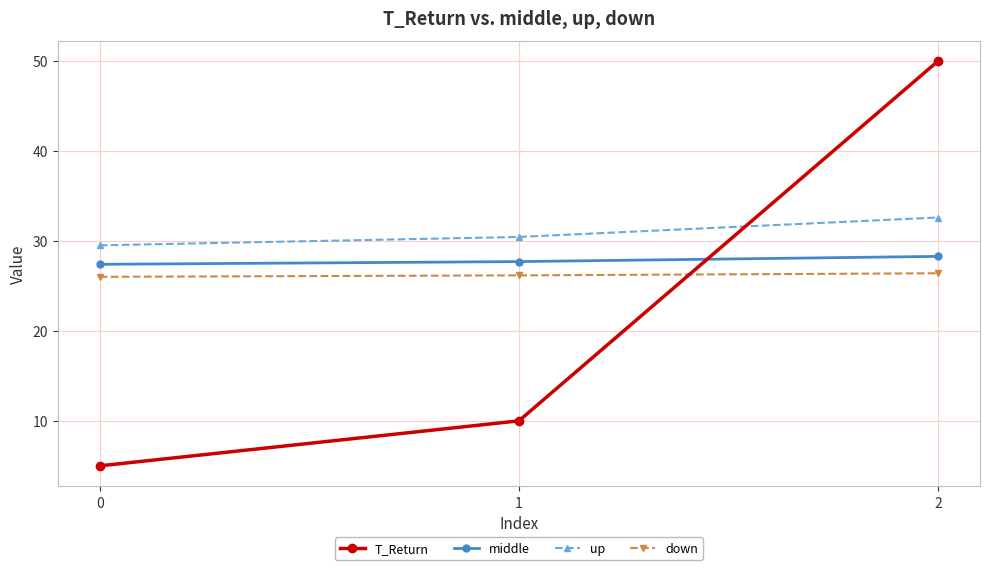

Rank the series by their maximum value, from lowest to highest.

down, middle, up, T_Return